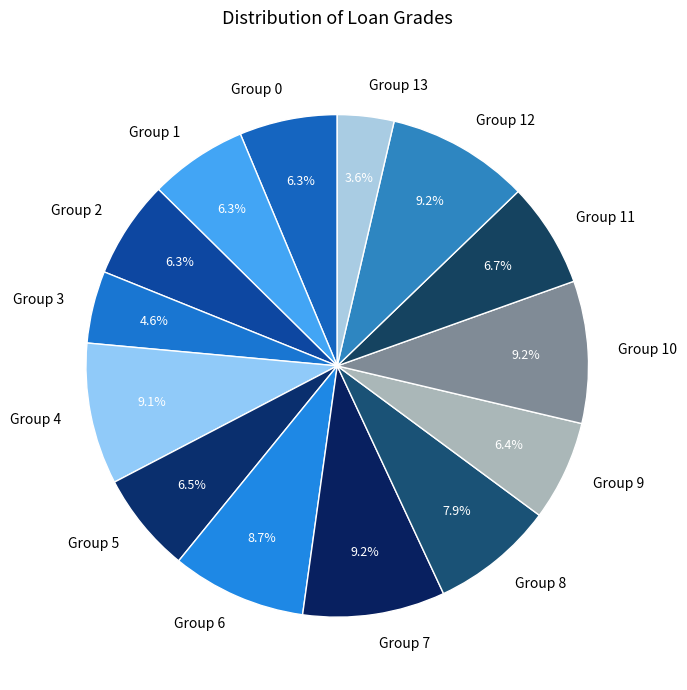

Which slice is the smallest?

Group 13